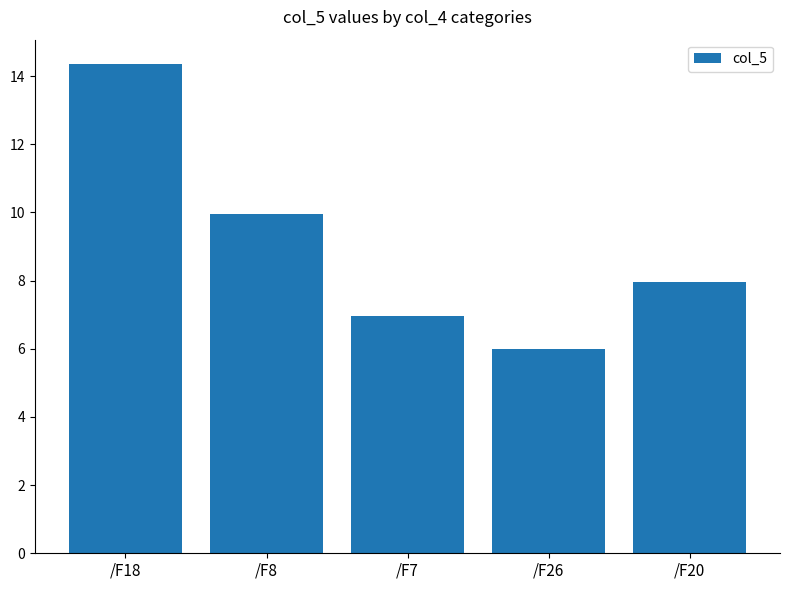

At which category does the chart reach its peak across all series?

/F18